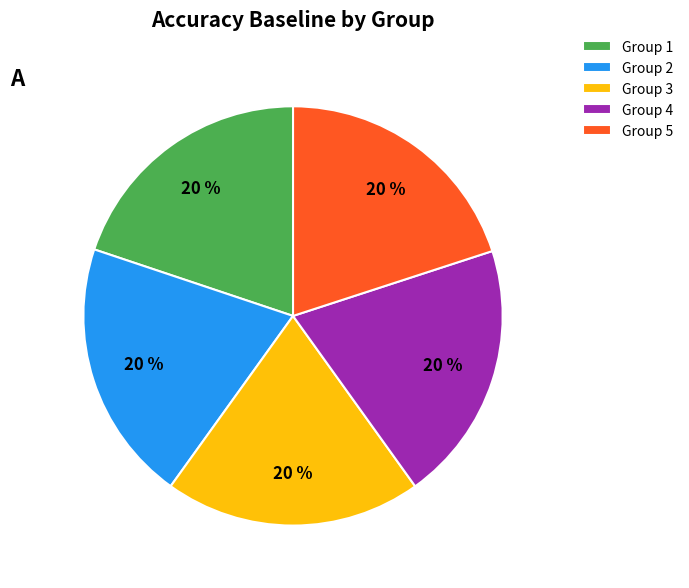

Does Group 4 account for over 50% of the chart?

No